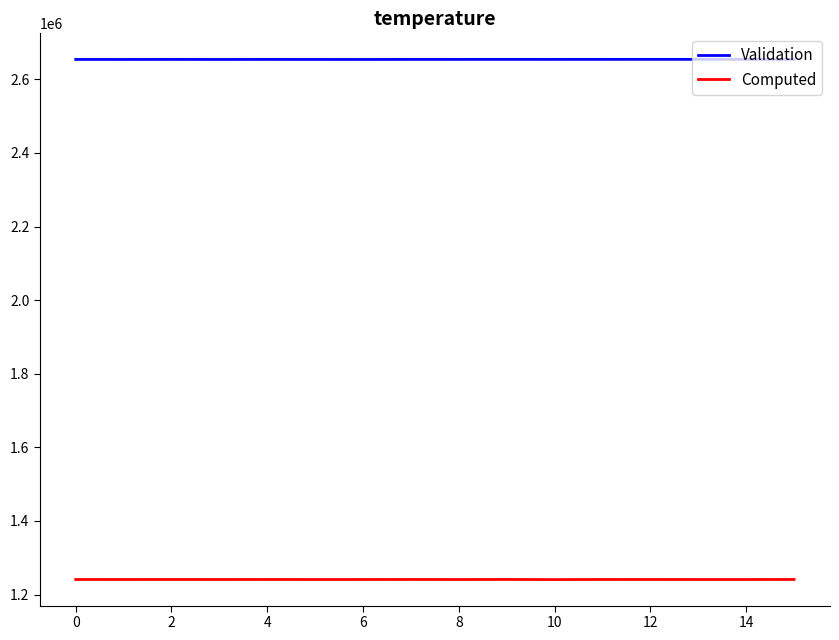

Which series has the largest total across all categories?

Validation